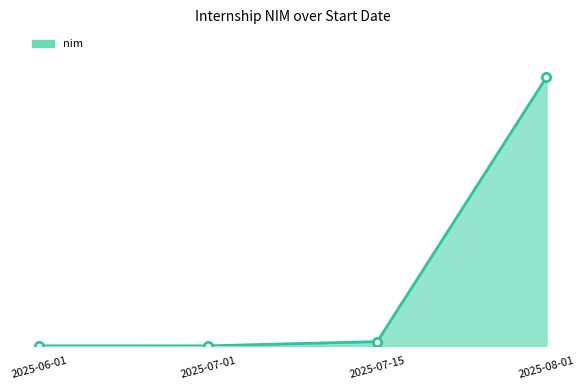

Reading left to right, what are all the values shown in this chart?

2025-06-01=11	2025-07-01=2	2025-07-15=3333	2025-08-01=212121